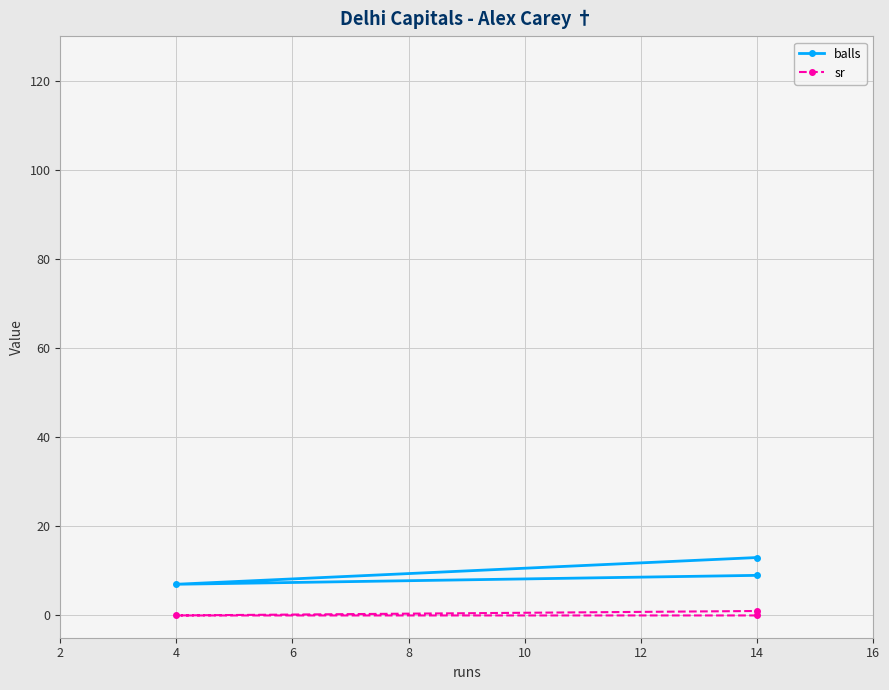

Is it true that balls equals 7 at 4?

True